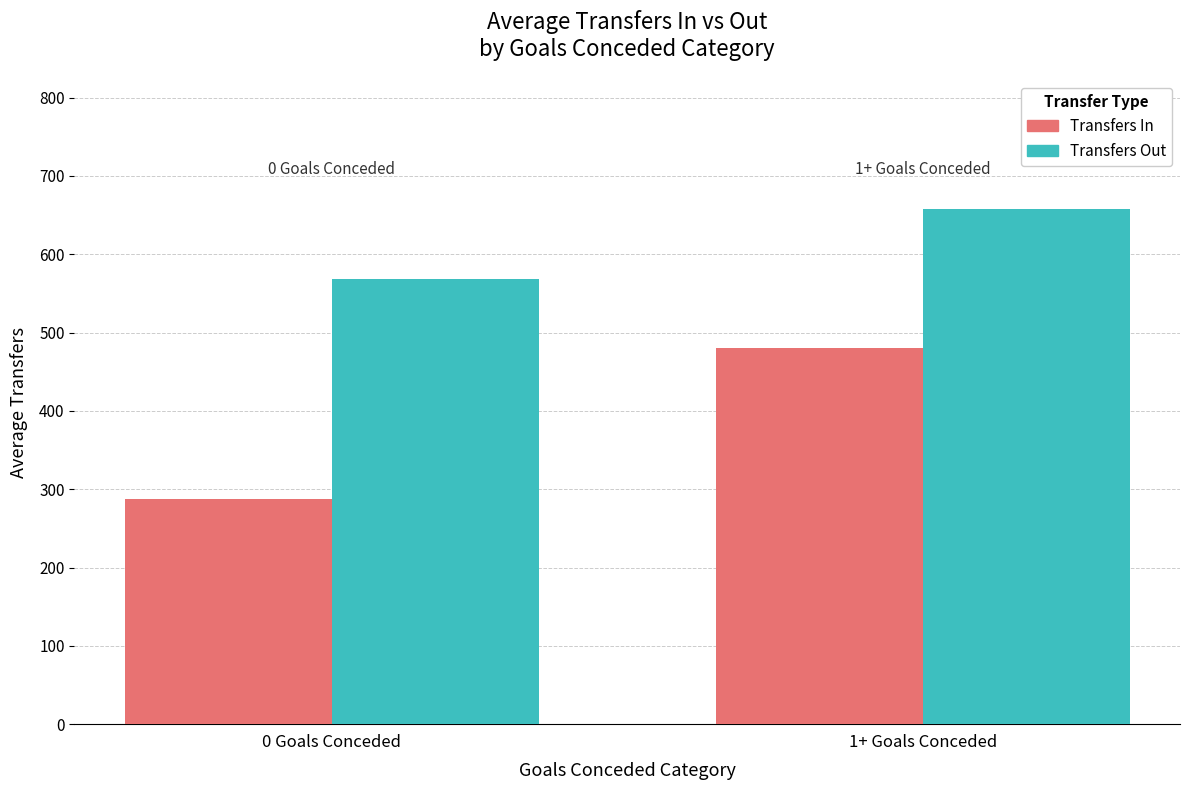

Which series has the largest range (max minus min)?

Transfers In